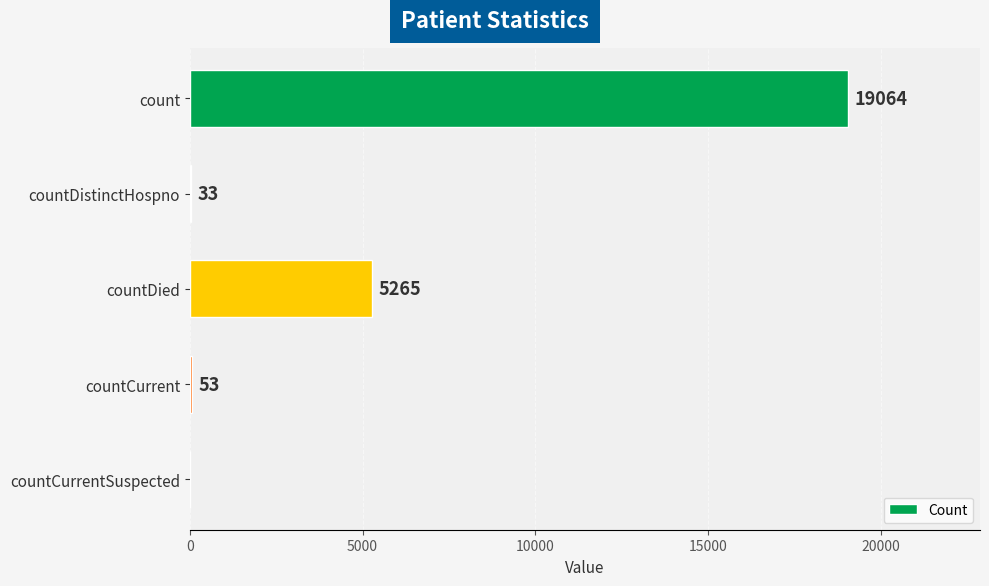

The value at count is 19064. True or false?

True